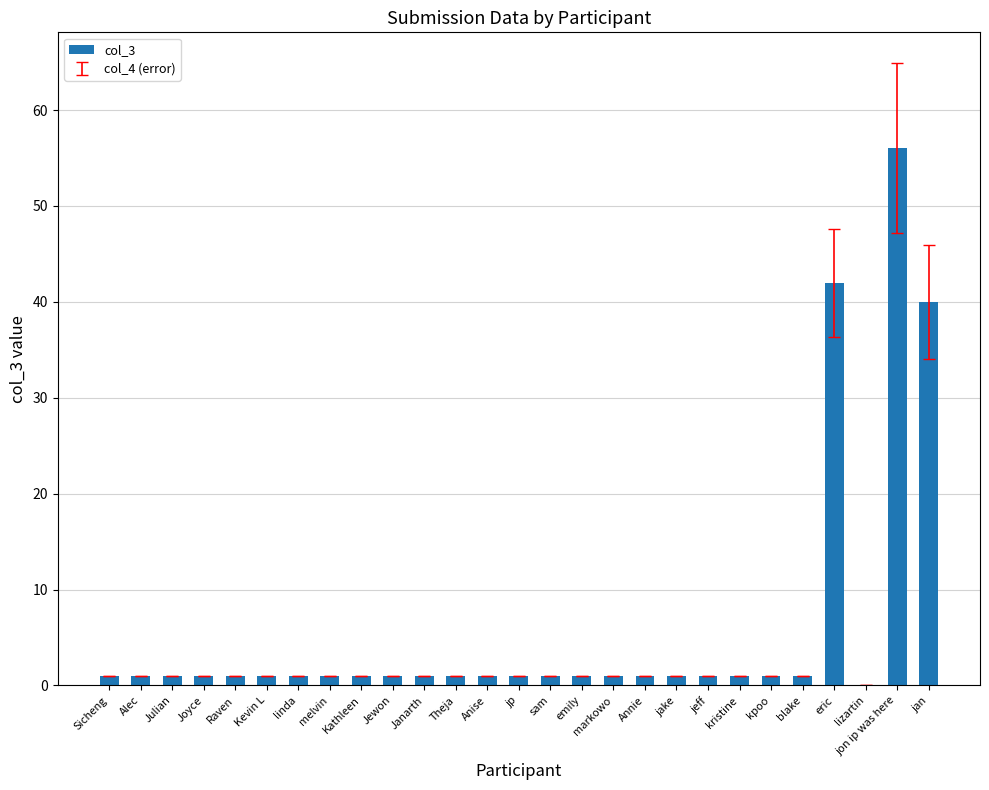

How many positive values are there?

26